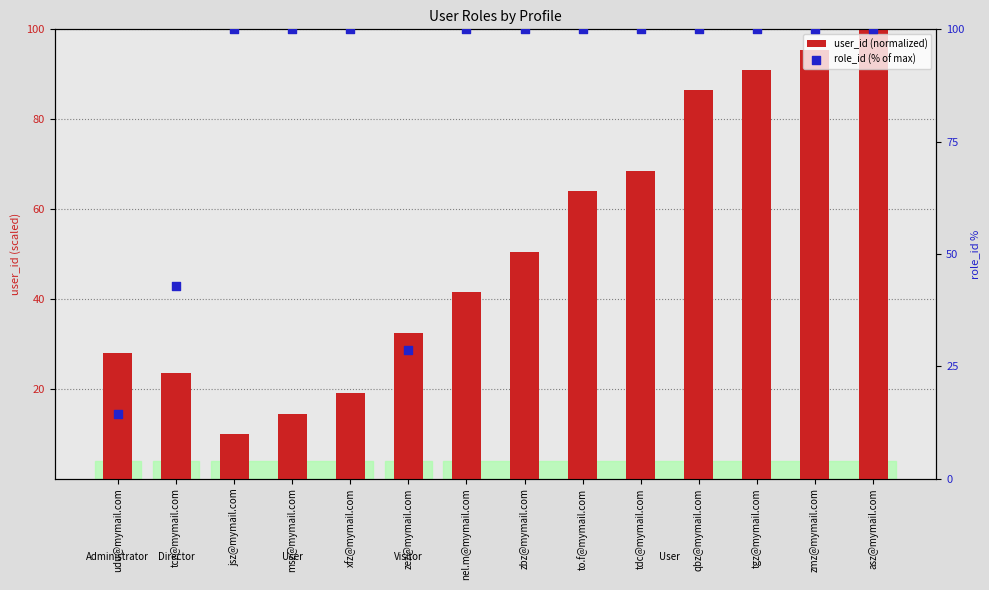

Which series reaches the minimum Y coordinate?

user_id (normalized)